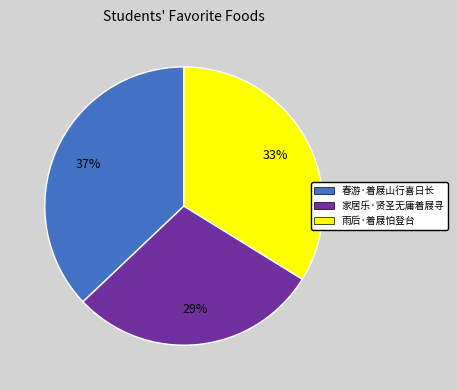

Which slice is the smallest?

家居乐·贤圣无庸着屐寻